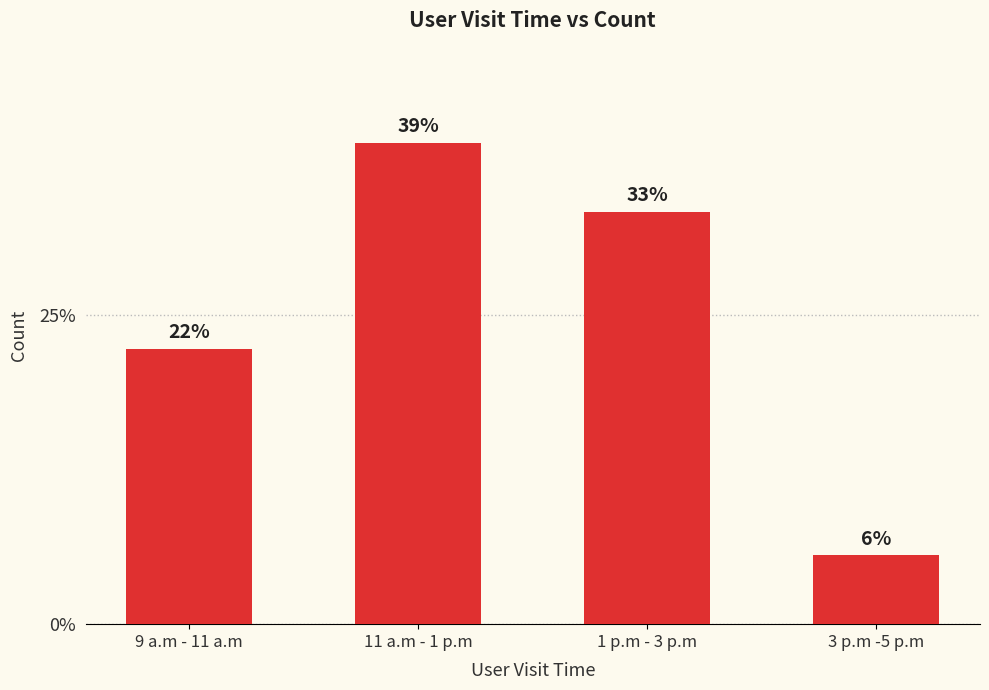

How many data points are less than 60?

2